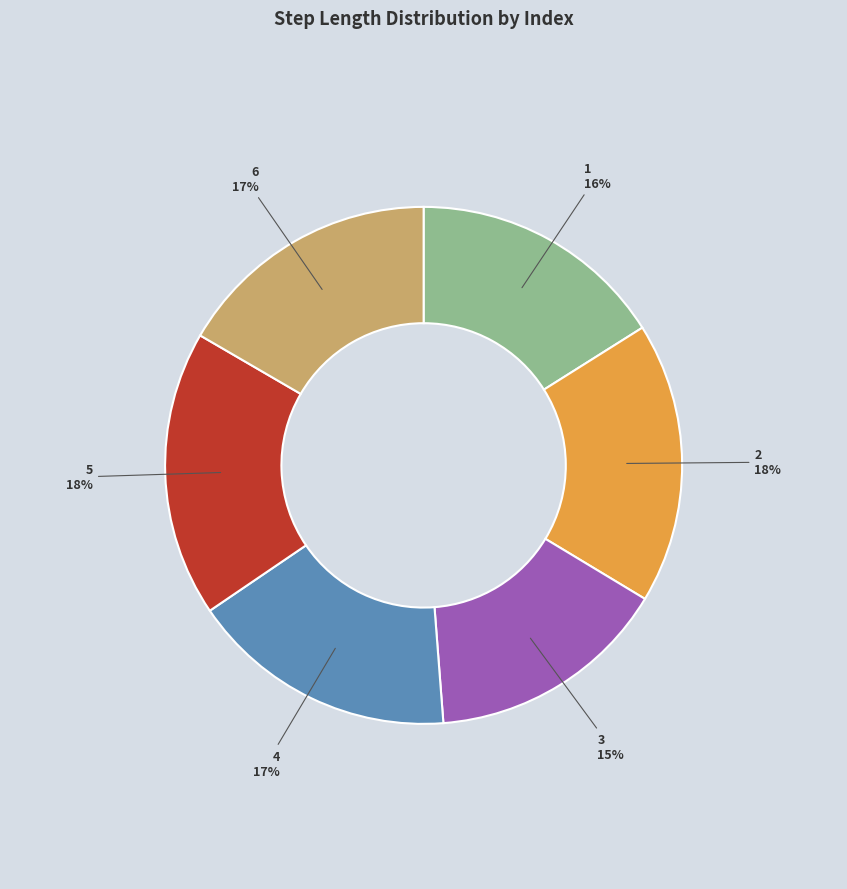

To the nearest percent, what is the difference between the largest and smallest slice percentages?

3%